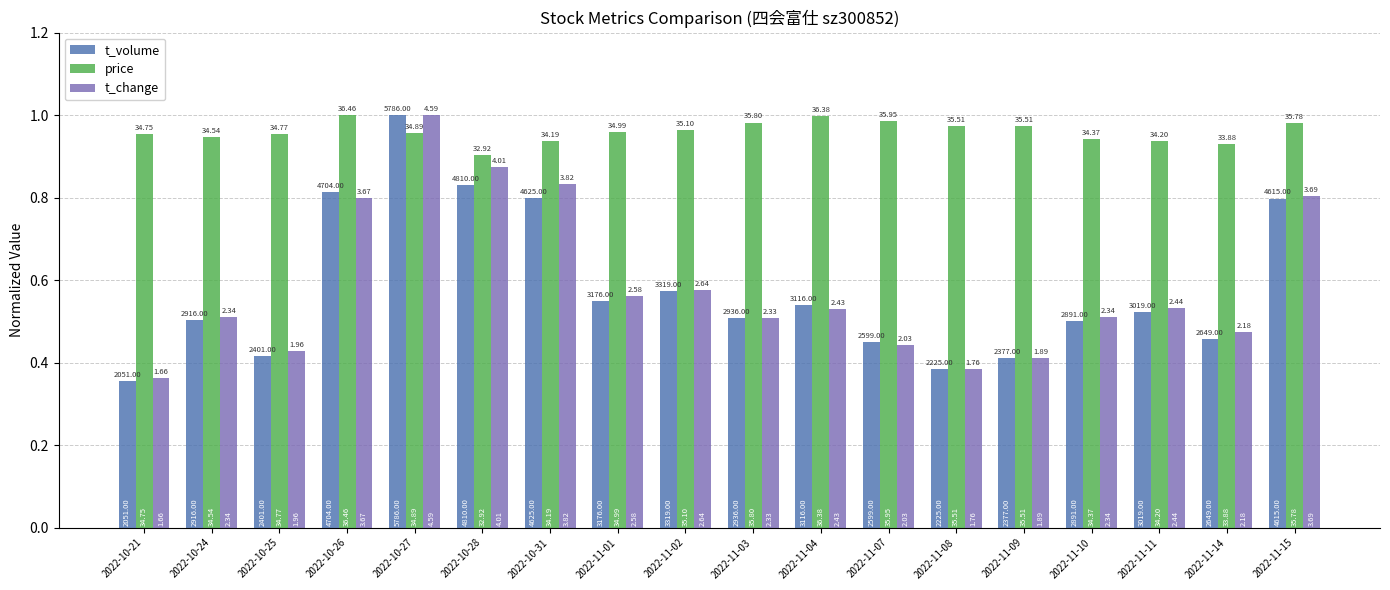

What are all the series names shown in the legend?

t_volume, price, t_change